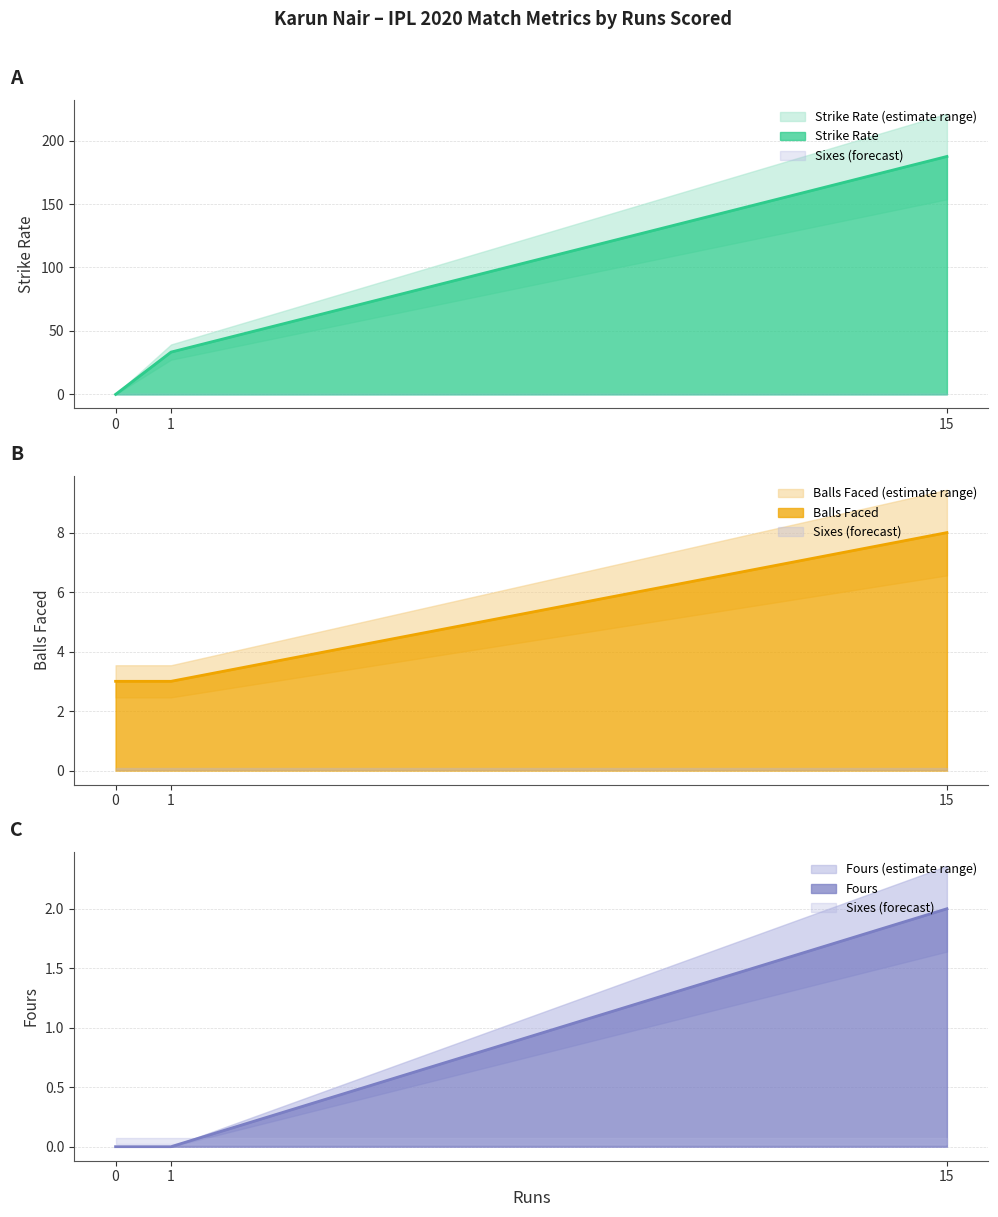

Does the chart have visible grid lines?

Yes